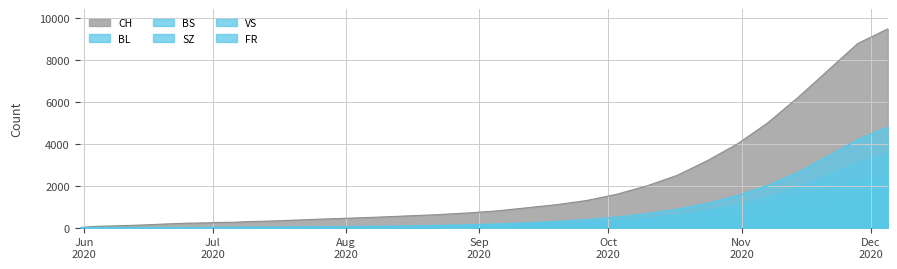

What is the difference between the SZ values at 2020-09-19 and 2020-09-05?

122